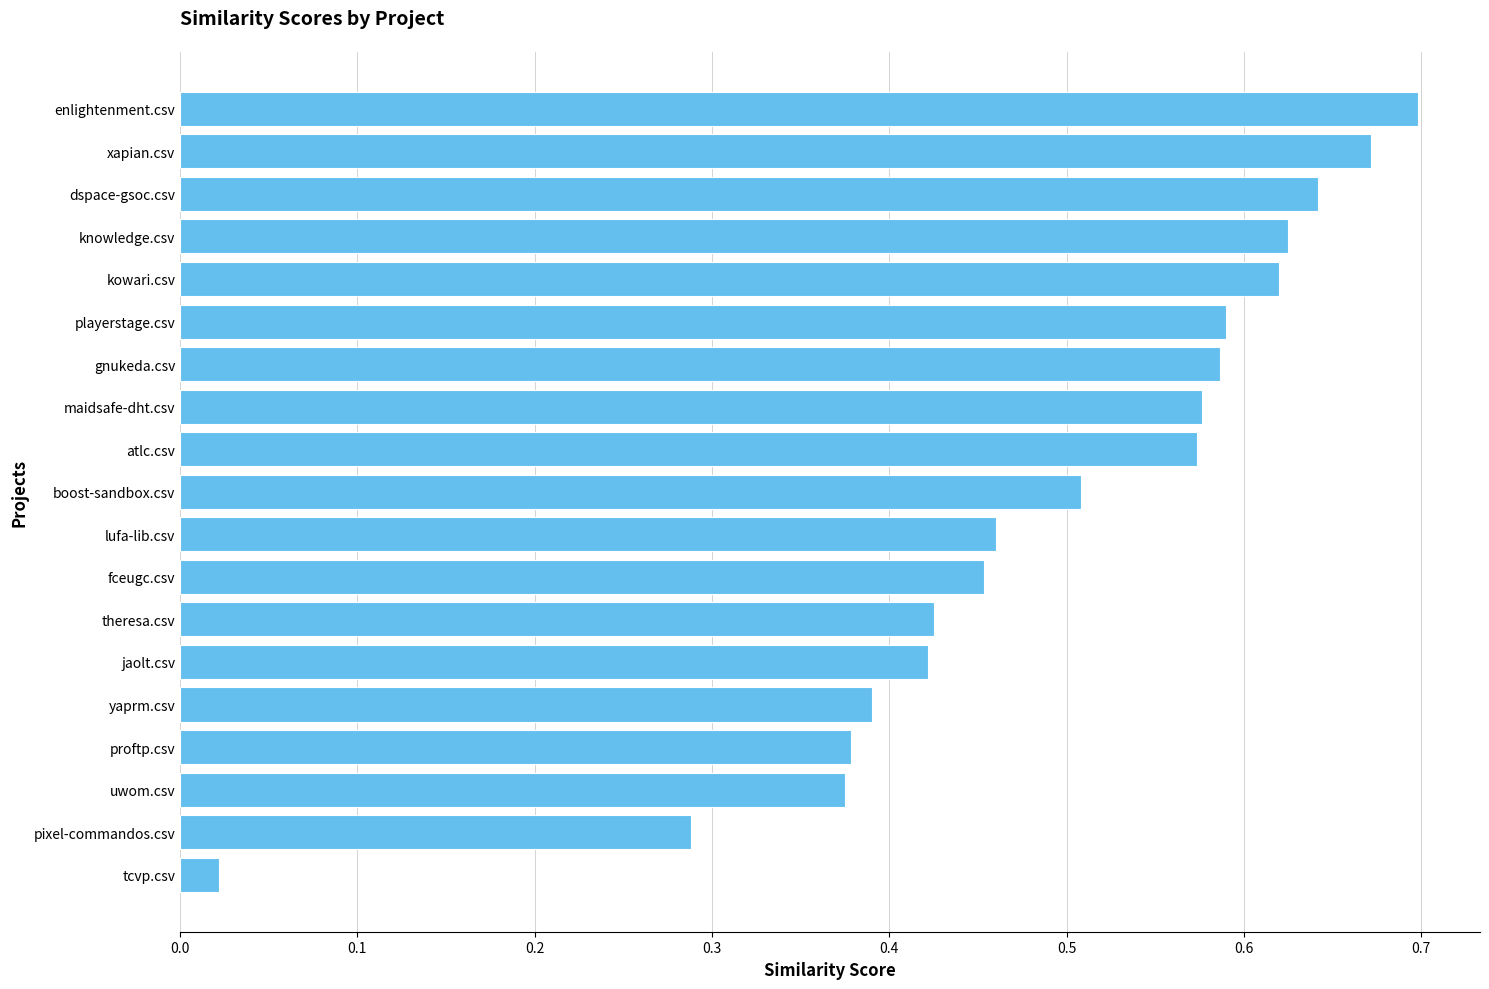

Where is the data nearest to the value 0?

tcvp.csv